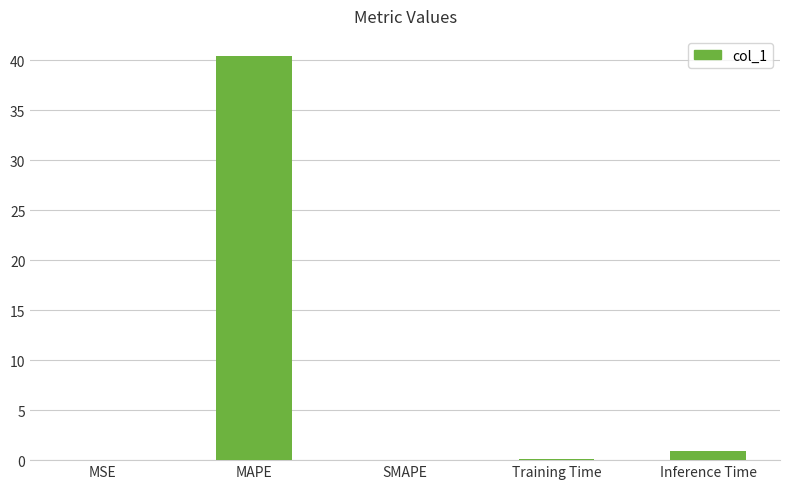

True or false: the data shows 9.0 at MAPE.

False